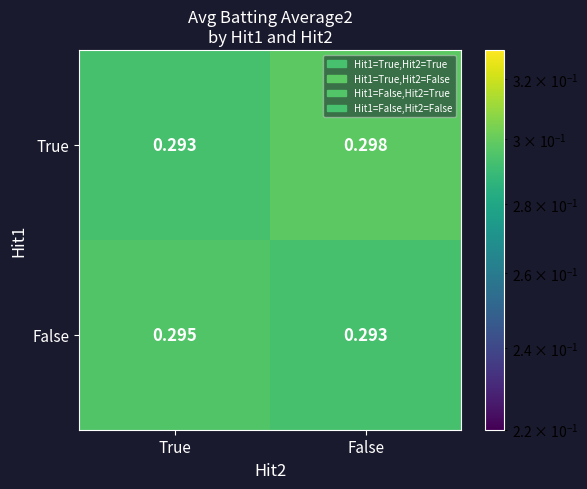

Between True and False, which series saw the biggest shift?

True